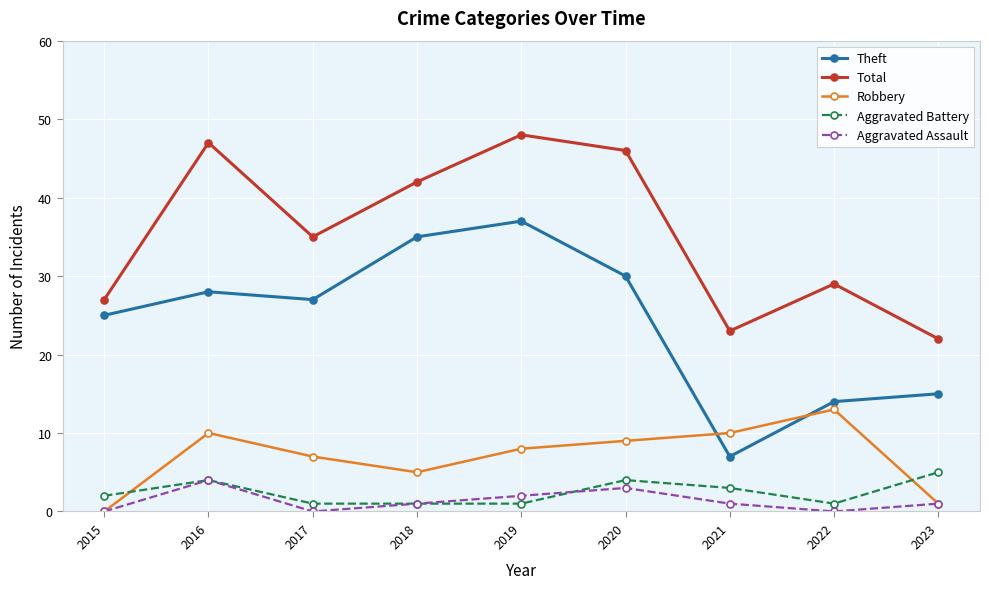

What is the sum of all Total values?

319